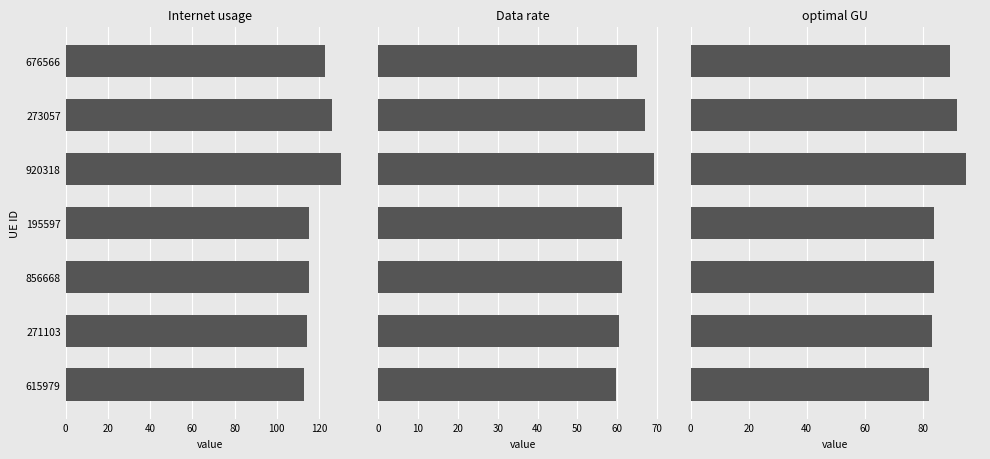

Rank the series by their maximum value, from highest to lowest.

Internet usage, optimal GU, Data rate